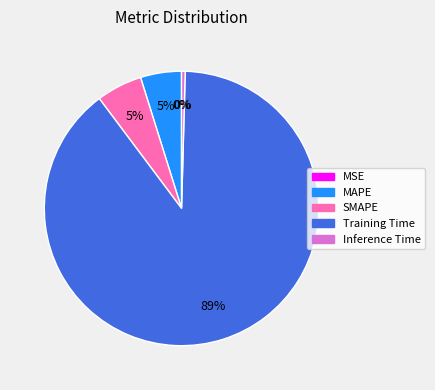

Combined, do Inference Time and MAPE account for over 50%?

No